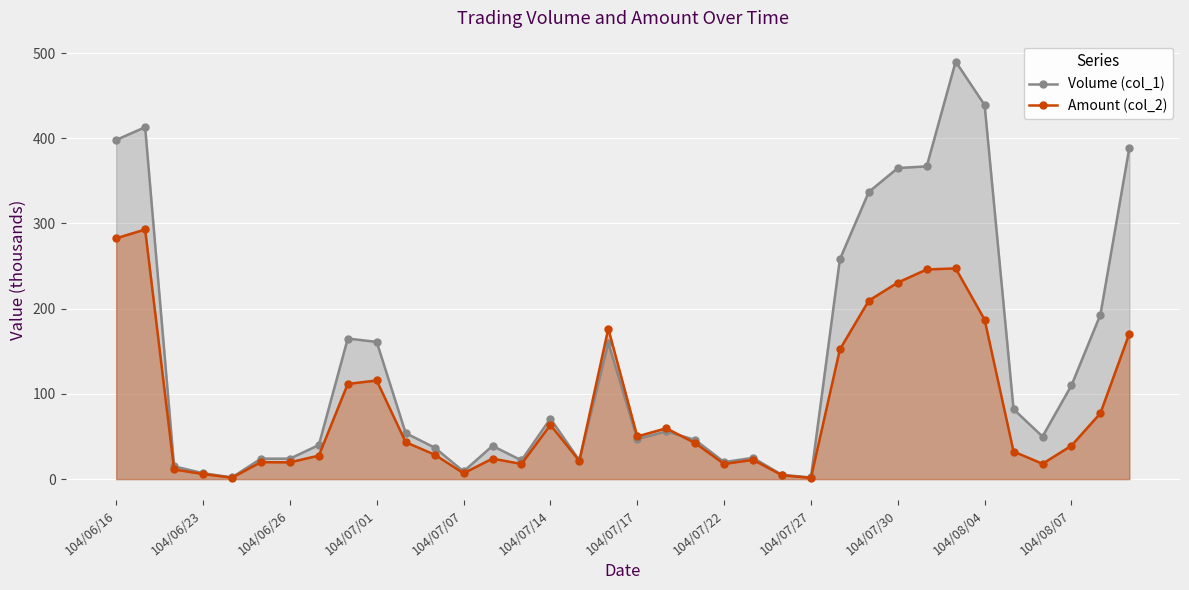

List the series in order of their peak value, highest first.

Volume (col_1), Amount (col_2)